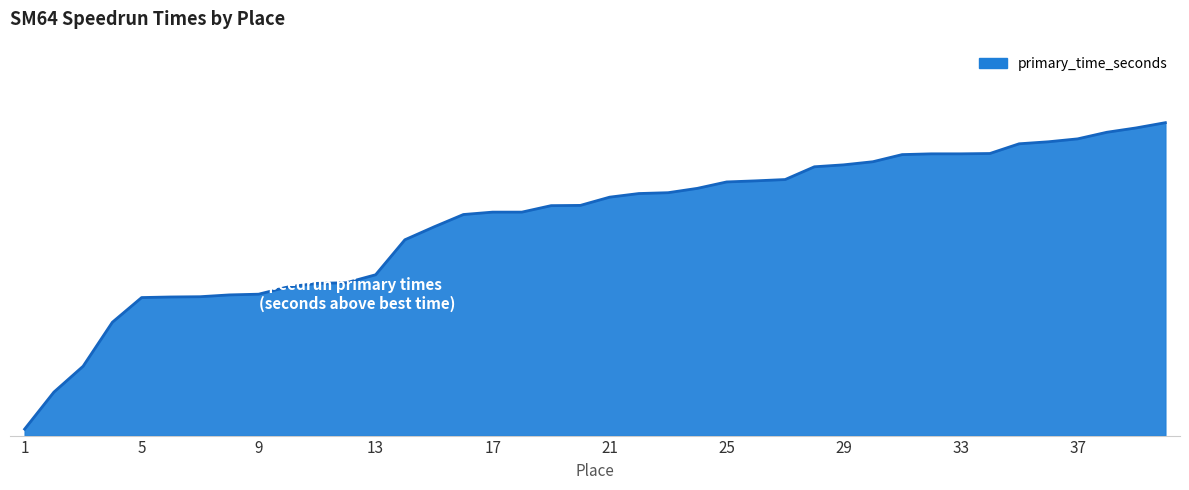

Is this an area chart (filled region under the line)?

Yes